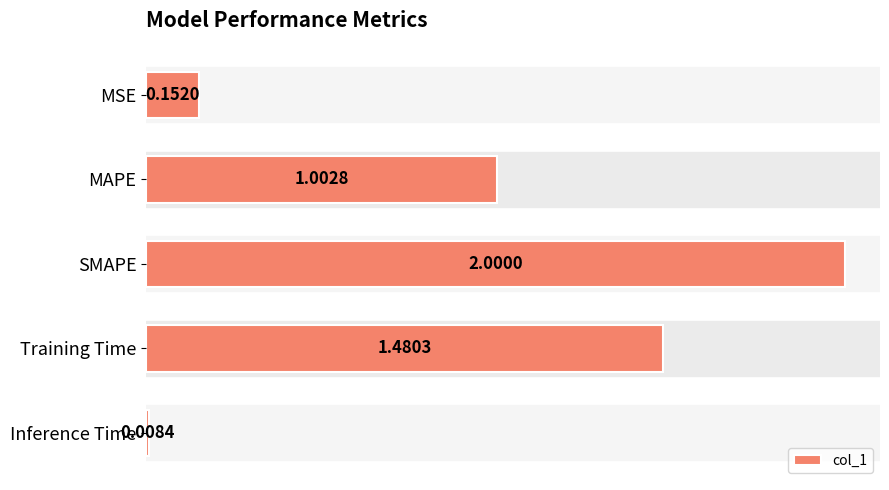

What is the greatest value displayed?

2.0